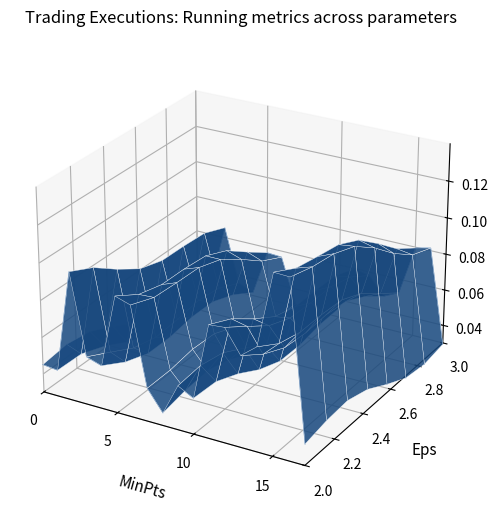

At which category does the chart reach its peak across all series?

10